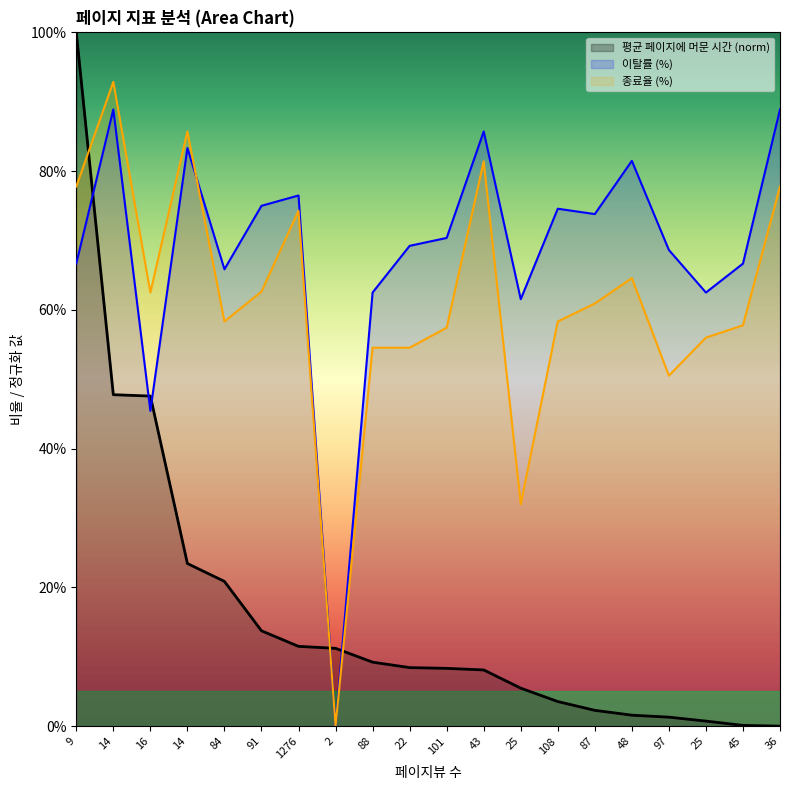

How many data points in 평균 페이지에 머문 시간 are less than 8?

8